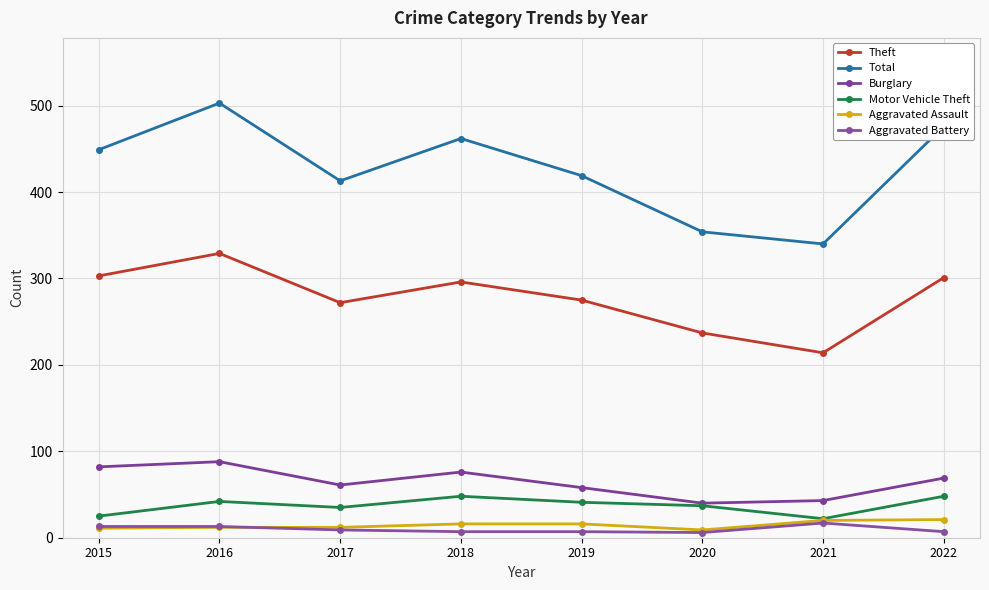

The value of Total at 2015 is 449. True or false?

True